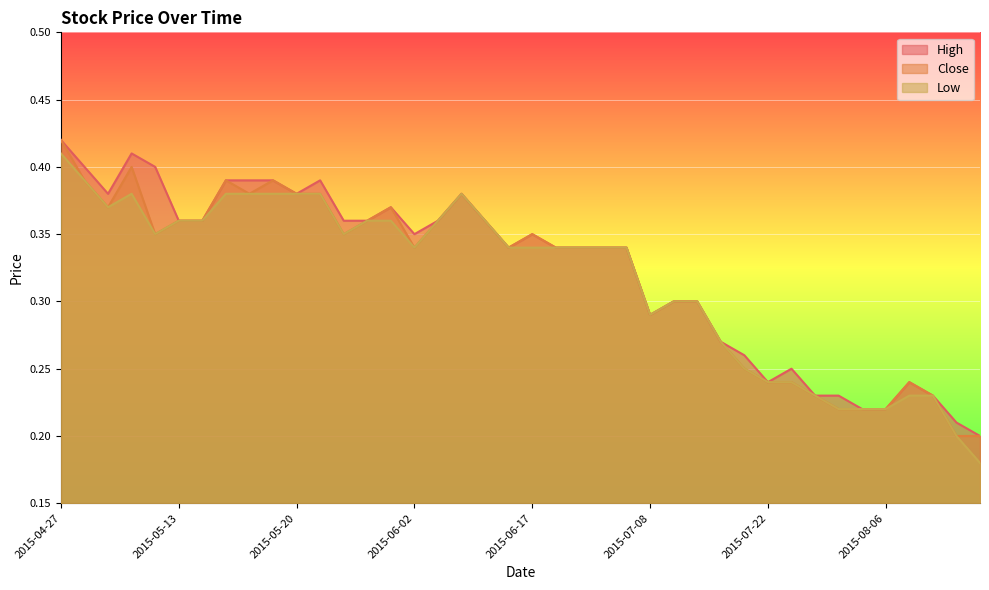

What value does the Close series have at 2015-05-20?

0.4